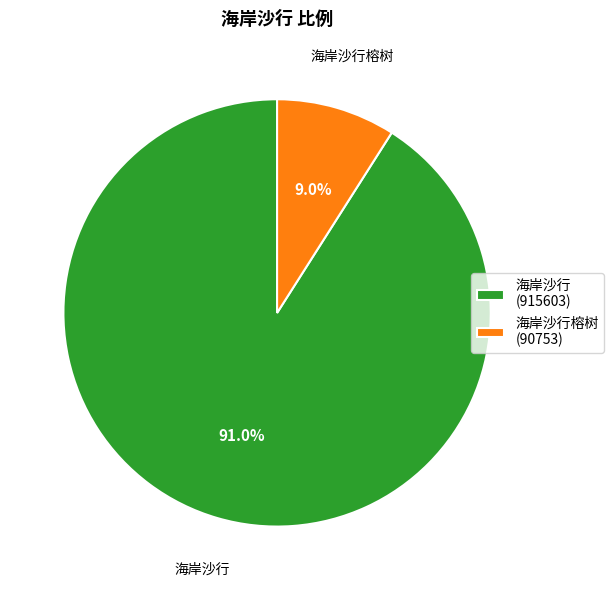

What is the largest slice in the pie chart?

海岸沙行 (915603)